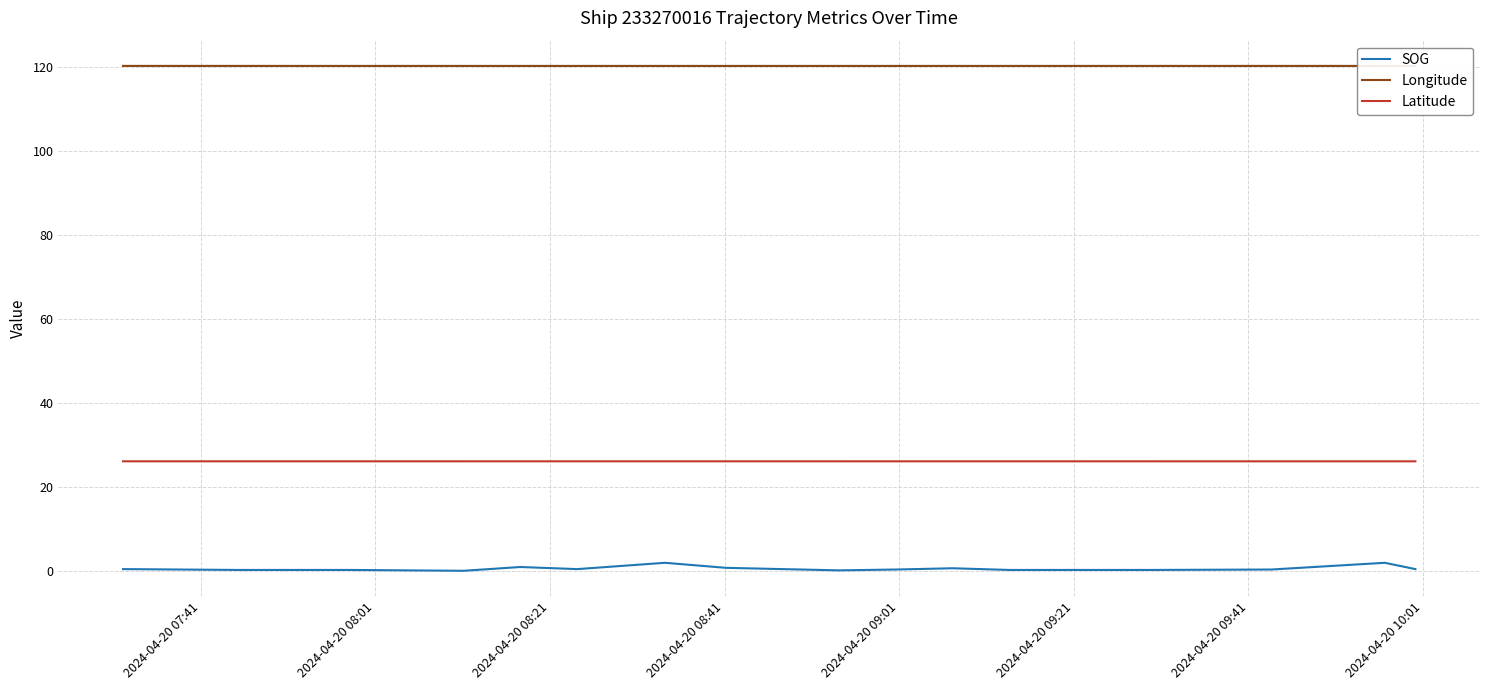

What are all the series names shown in the legend?

SOG, Longitude, Latitude